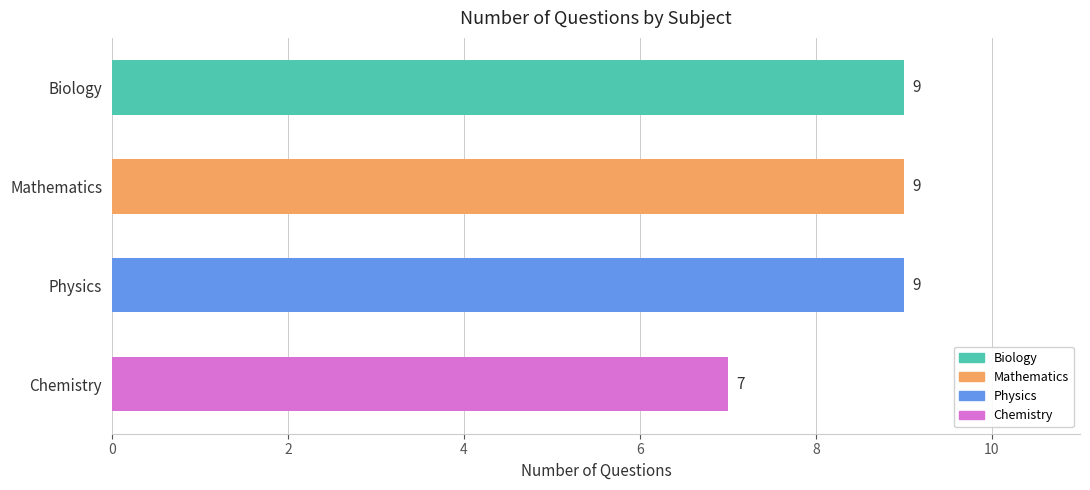

What is the minimum value shown in the chart?

7